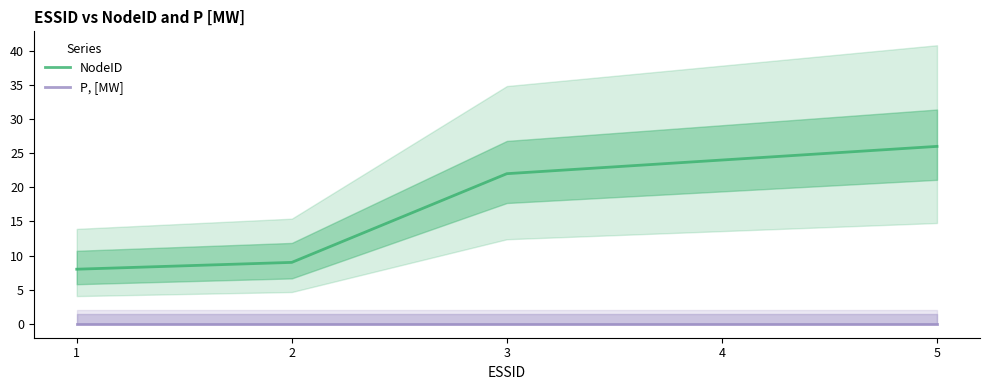

Between 2 and 3, which series saw the biggest shift?

NodeID